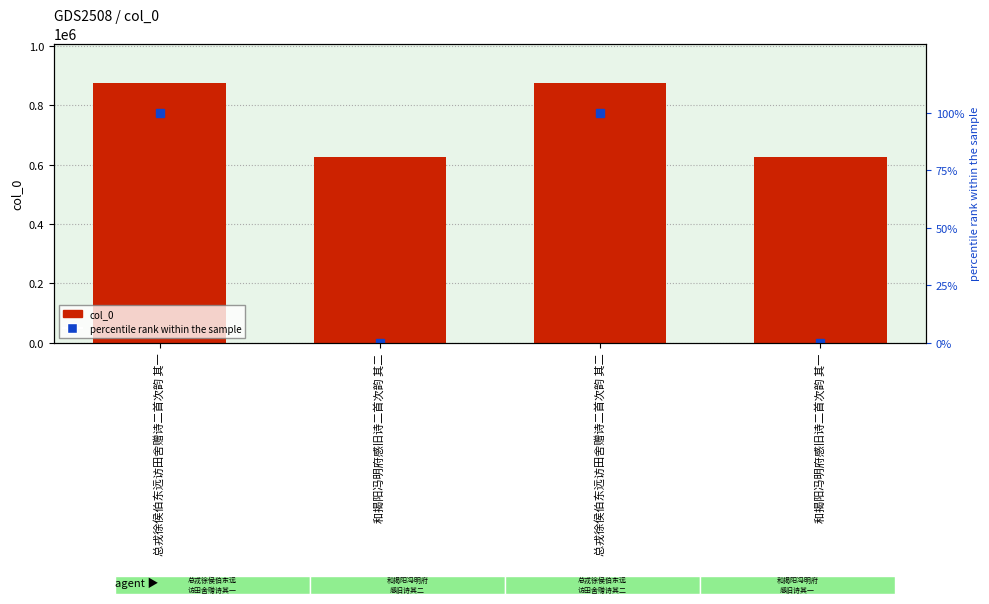

At which category does the chart reach its minimum across all series?

和揭阳冯明府感旧诗二首次韵 其一